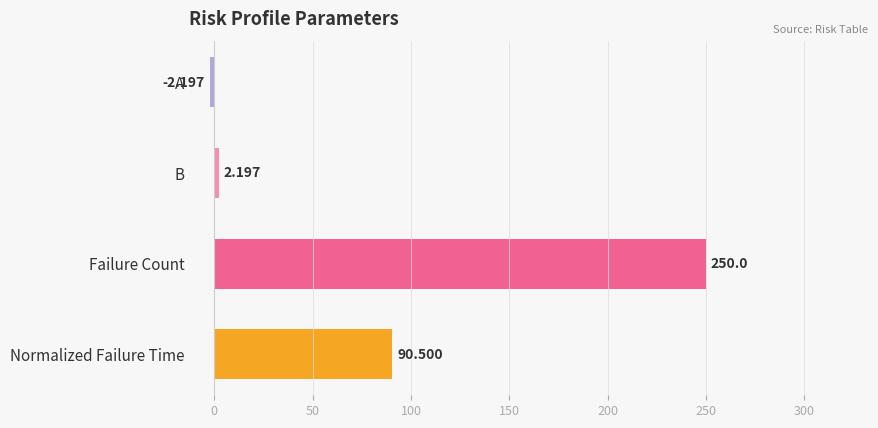

Between A and Failure Count, which is larger?

Failure Count